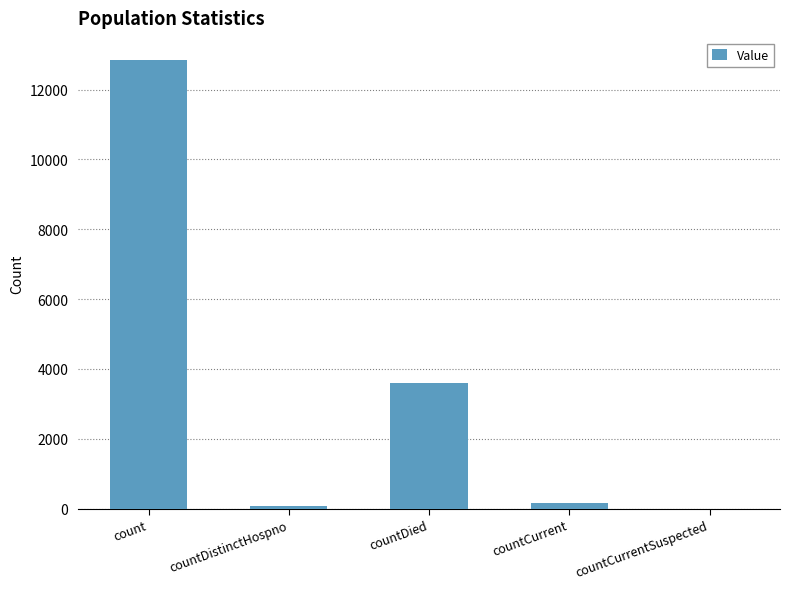

Does the chart contain stacked bars?

No